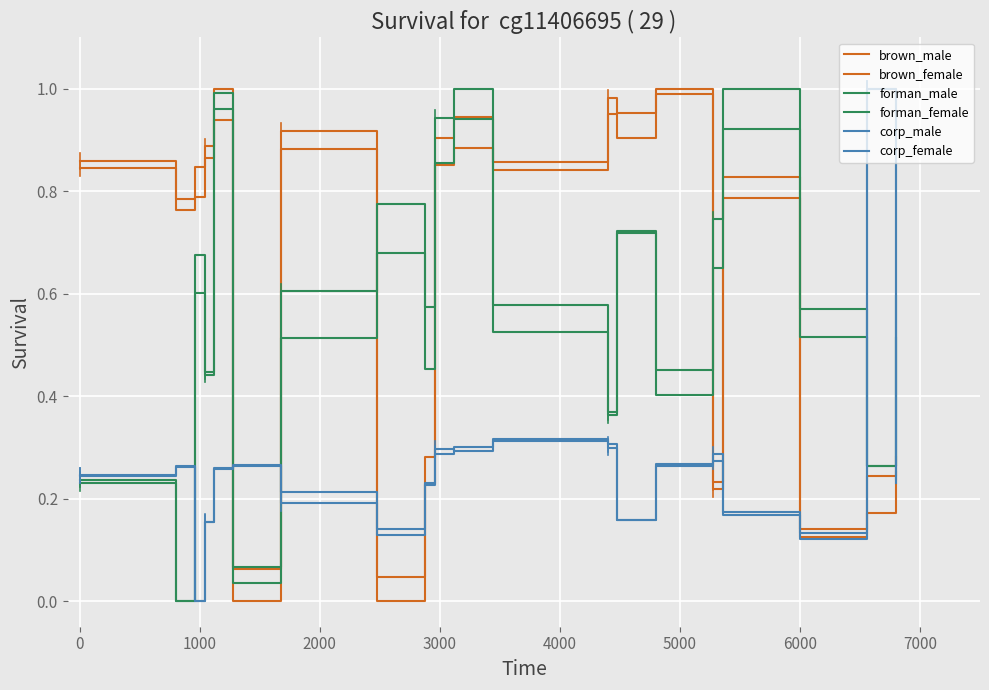

How many lines are shown in the chart?

6